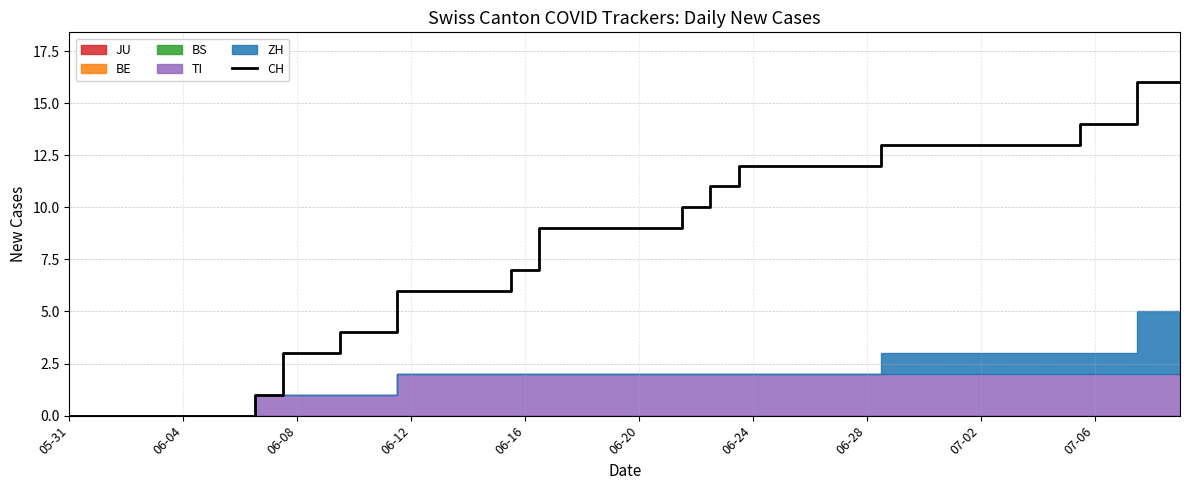

The CH series shows 7 at 06-16. True or false?

True